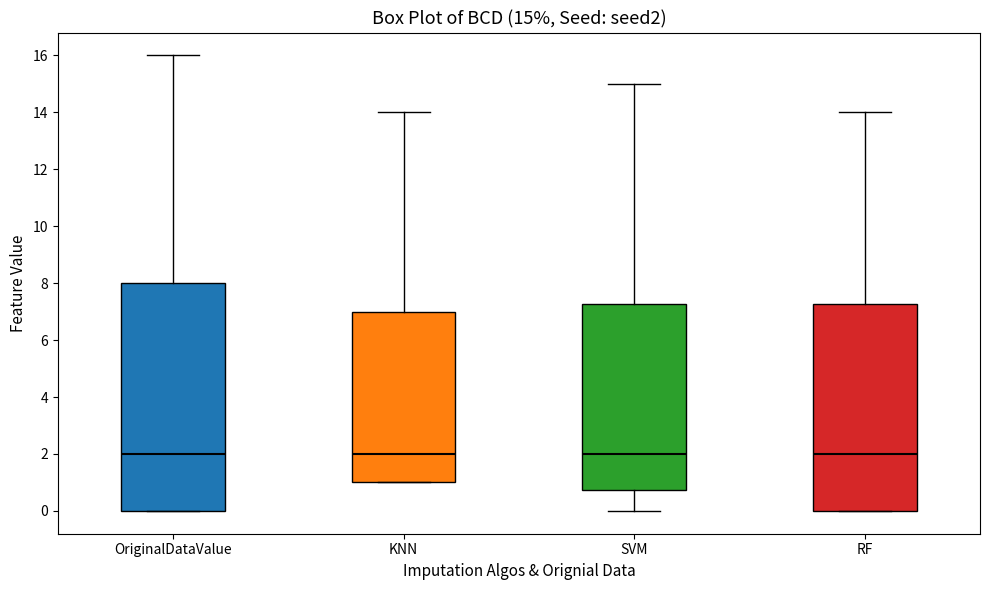

Which box is the tallest, from its lower edge to its upper edge?

OriginalDataValue